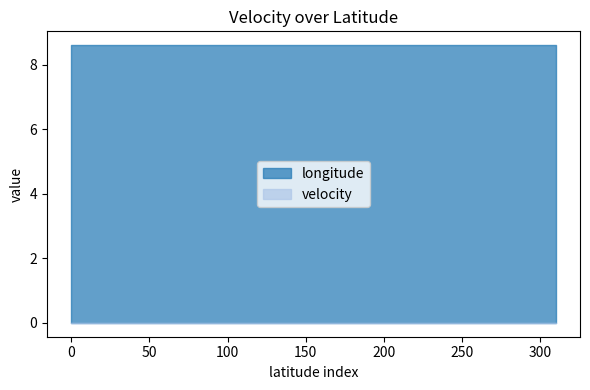

Does the chart display data point markers on the line(s)?

No